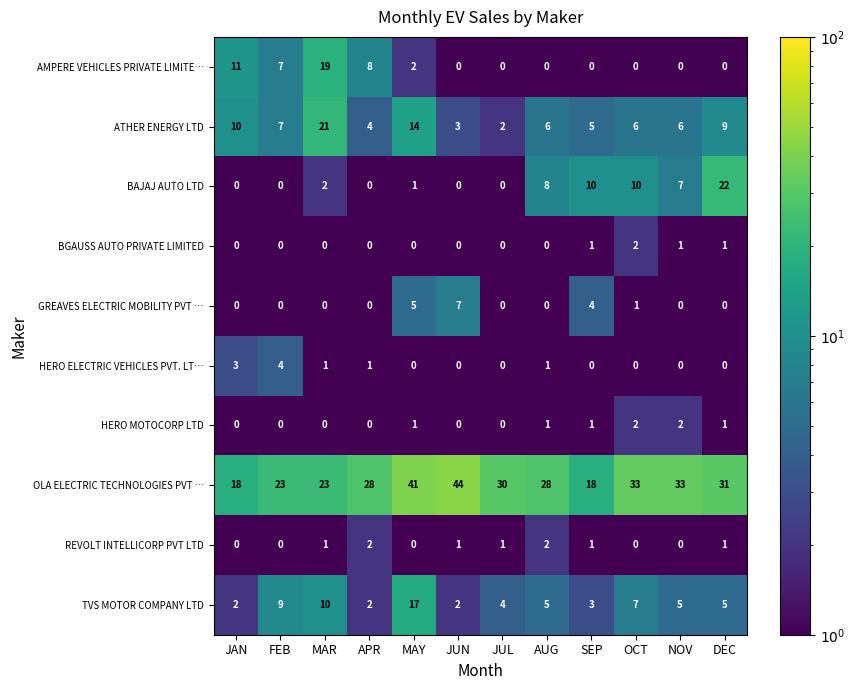

What is the average value of the AMPERE VEHICLES PRIVATE LIMITE… series?

4